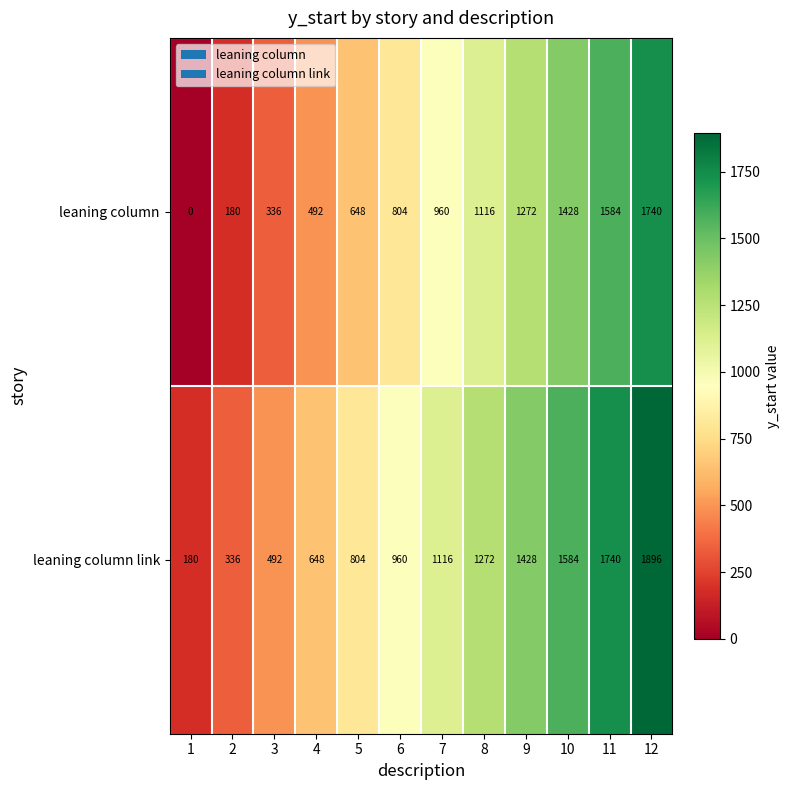

Reading right to left, extract all data points from this chart.

leaning column: 12=1740	11=1584	10=1428	9=1272	8=1116	7=960	6=804	5=648	4=492	3=336	2=180	1=0
leaning column link: 12=1896	11=1740	10=1584	9=1428	8=1272	7=1116	6=960	5=804	4=648	3=492	2=336	1=180